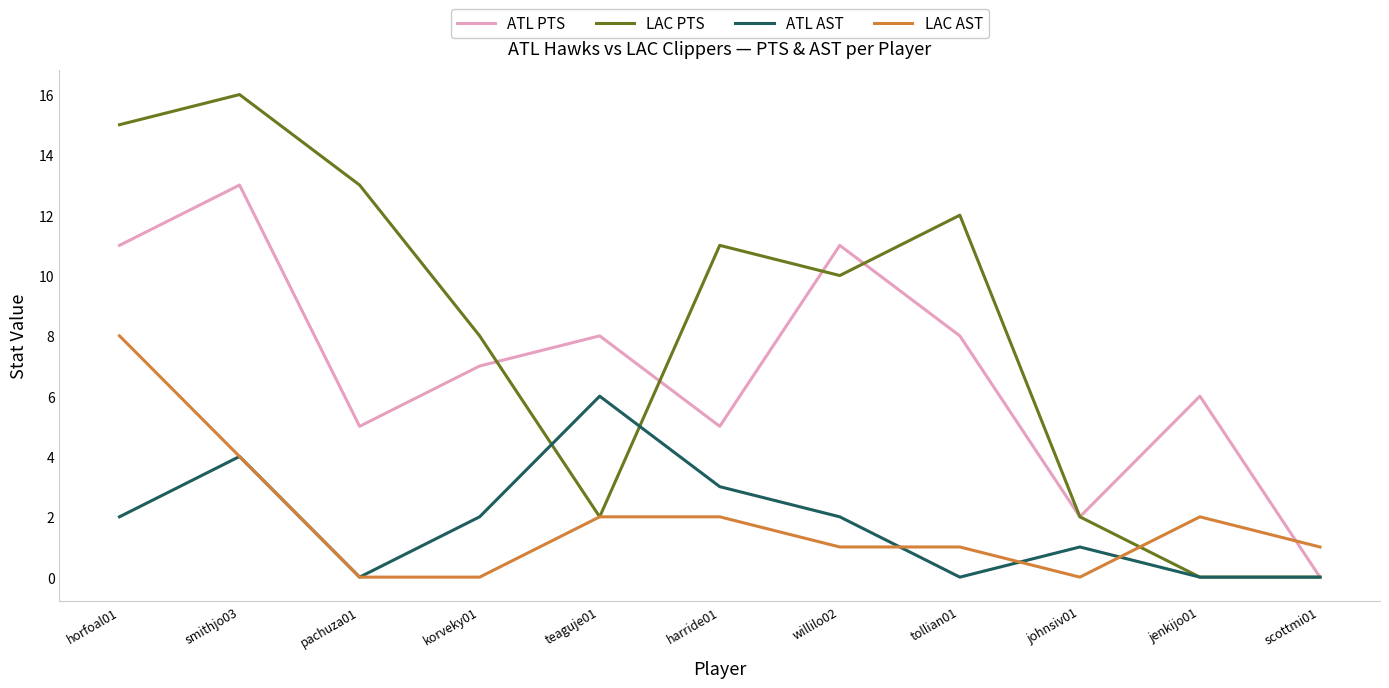

Which series has the widest spread of values?

LAC PTS